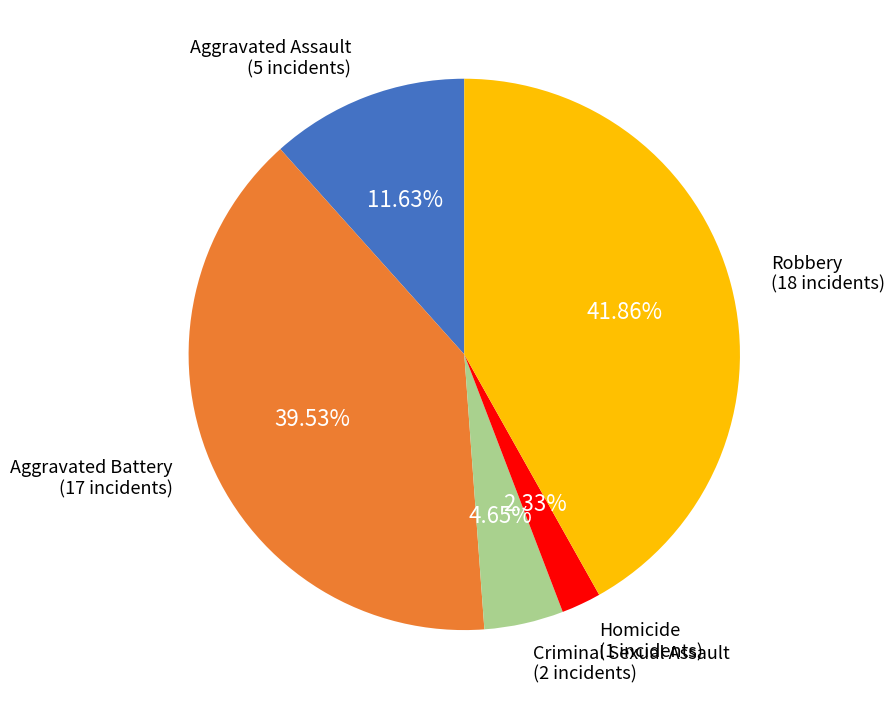

Approximately how many times larger is the value at Robbery compared to Homicide?

18.0